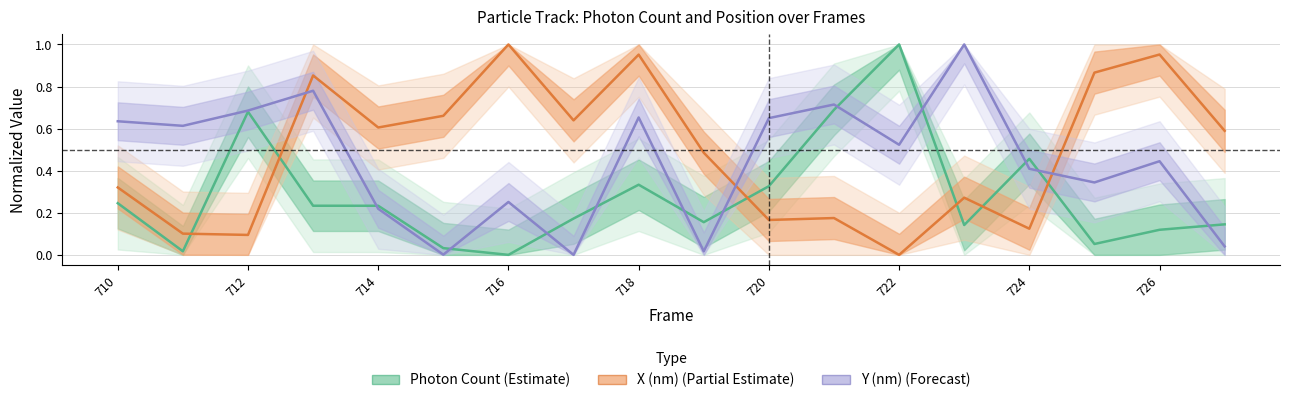

What is the sum of all Y (nm) (Forecast) values?

8.0